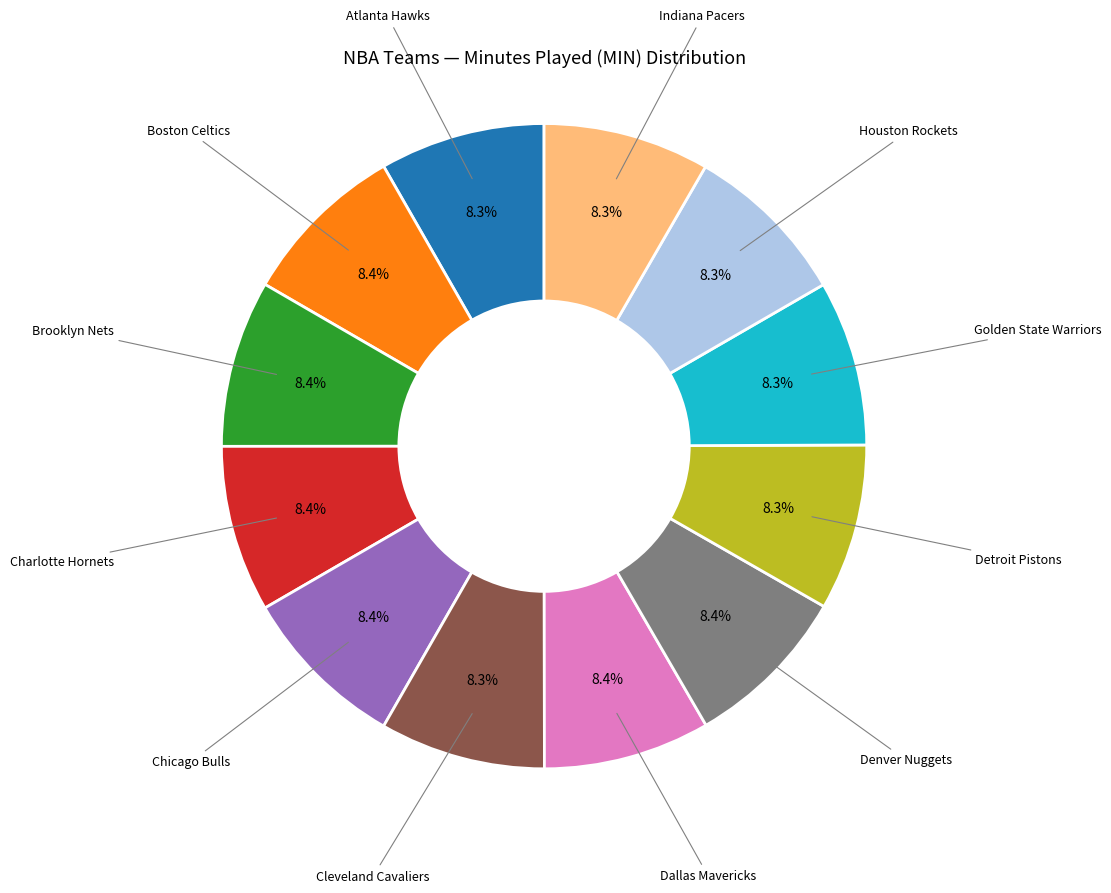

Is there any slice that represents more than half of the pie?

No